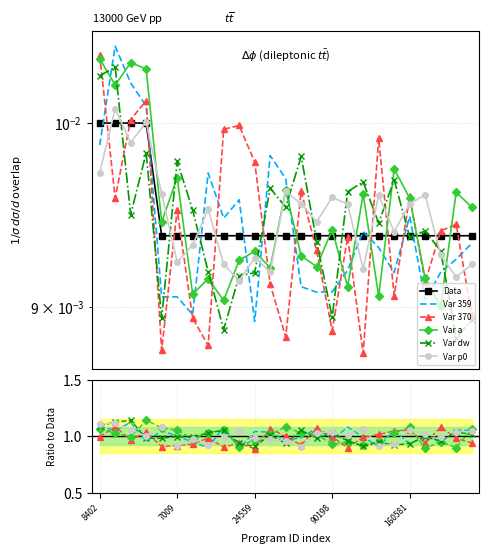

What is the label of the 22nd point from the left?

171816